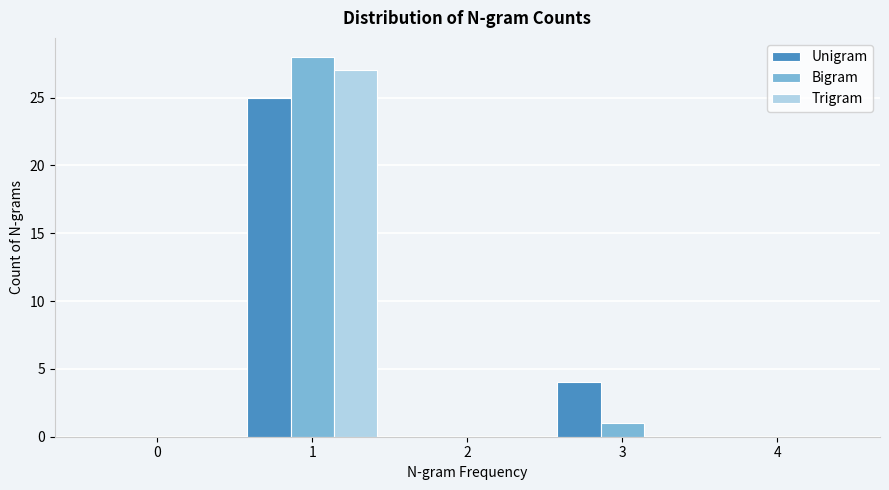

Reading left to right, transcribe all the data shown in this chart.

Unigram: 0=0	1=25	2=0	3=4	4=0
Bigram: 0=0	1=28	2=0	3=1	4=0
Trigram: 0=0	1=27	2=0	3=0	4=0